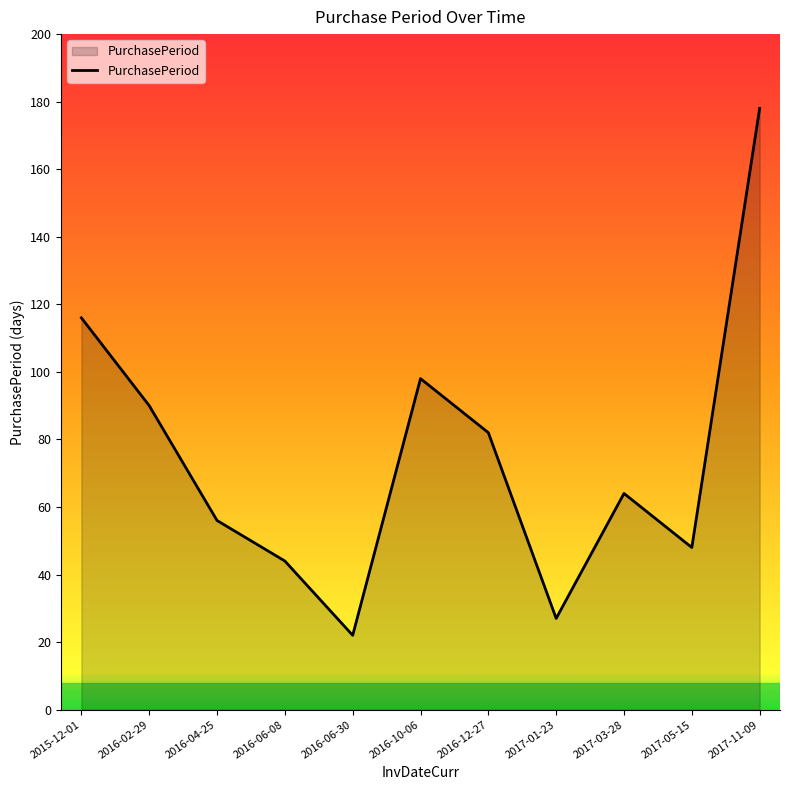

What is the sum of the values at 2016-10-06 and 2017-11-09?

276